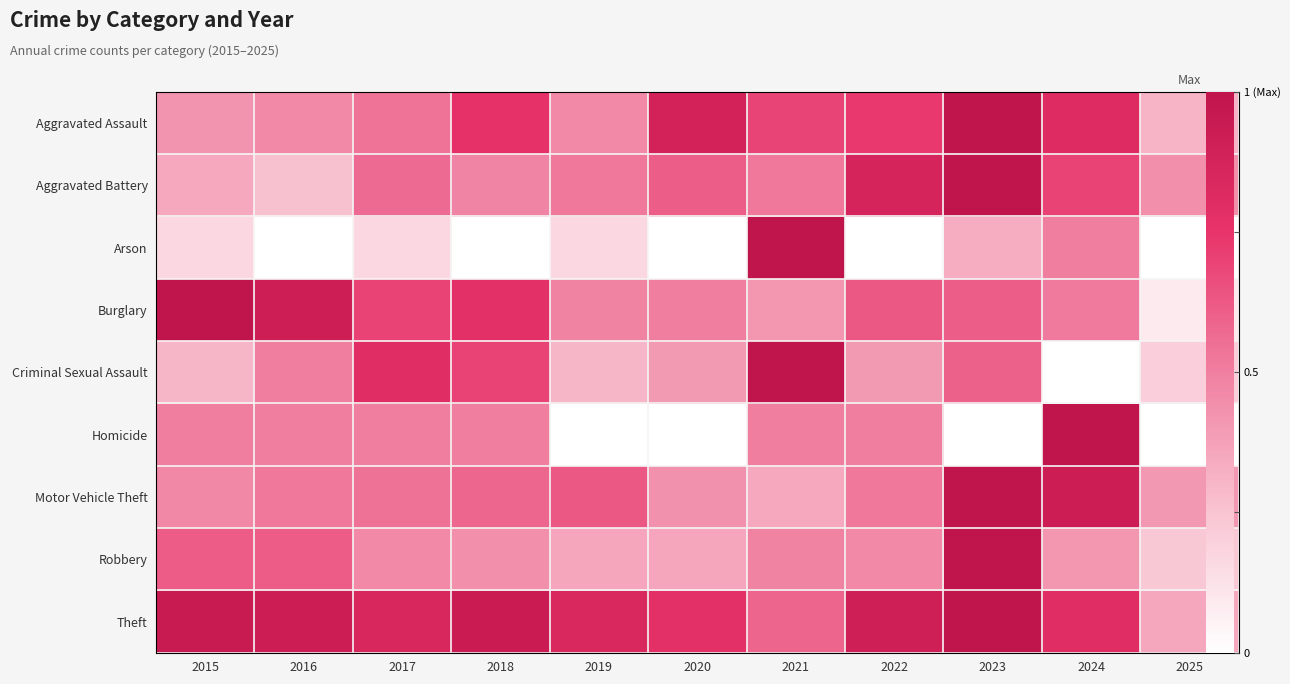

List the labels in order of Aggravated Assault value, smallest first.

2025, 2015, 2016, 2019, 2017, 2021, 2022, 2018, 2024, 2020, 2023